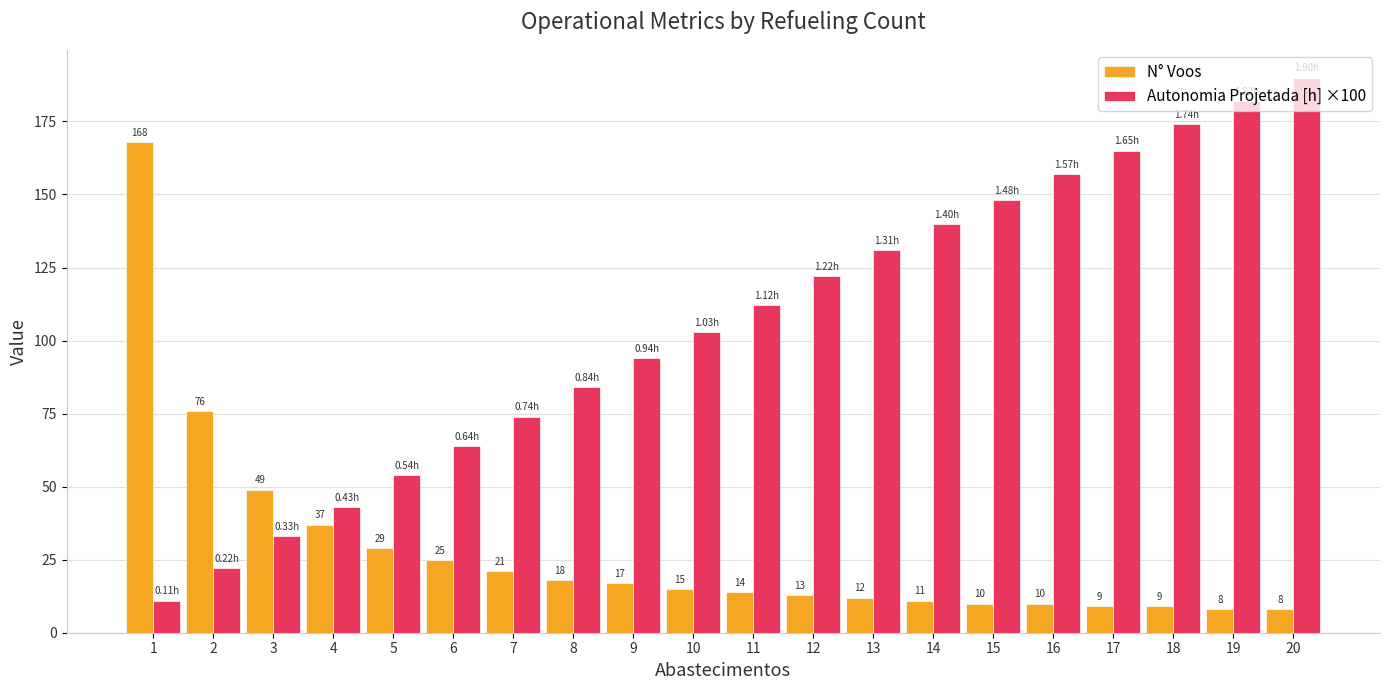

How many data points in N° Voos are less than 15?

10